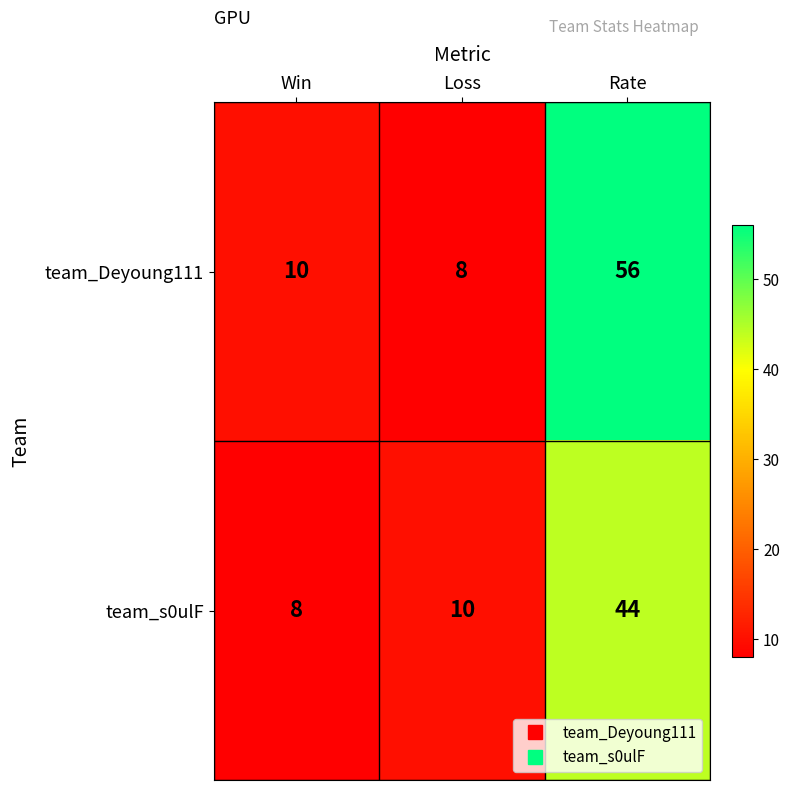

What is the highest value of the team_Deyoung111 series?

56